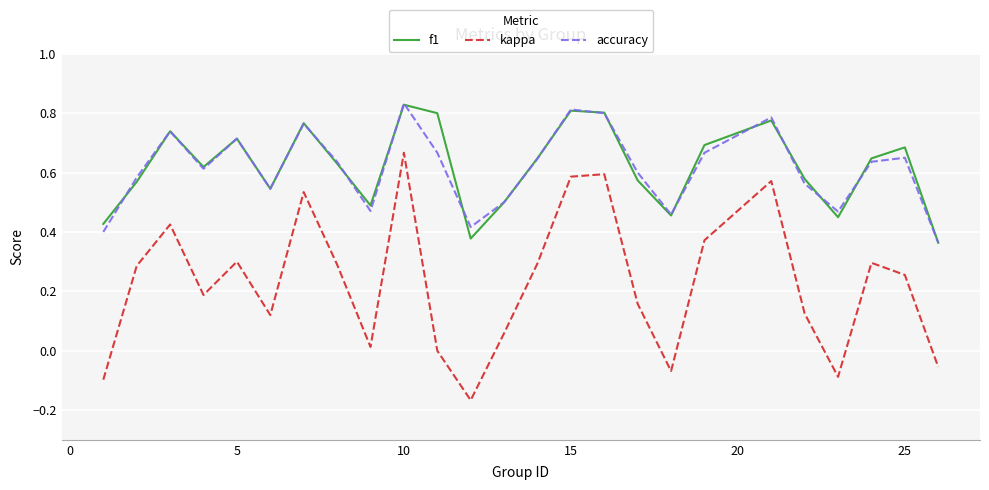

Which series has the widest spread of values?

kappa